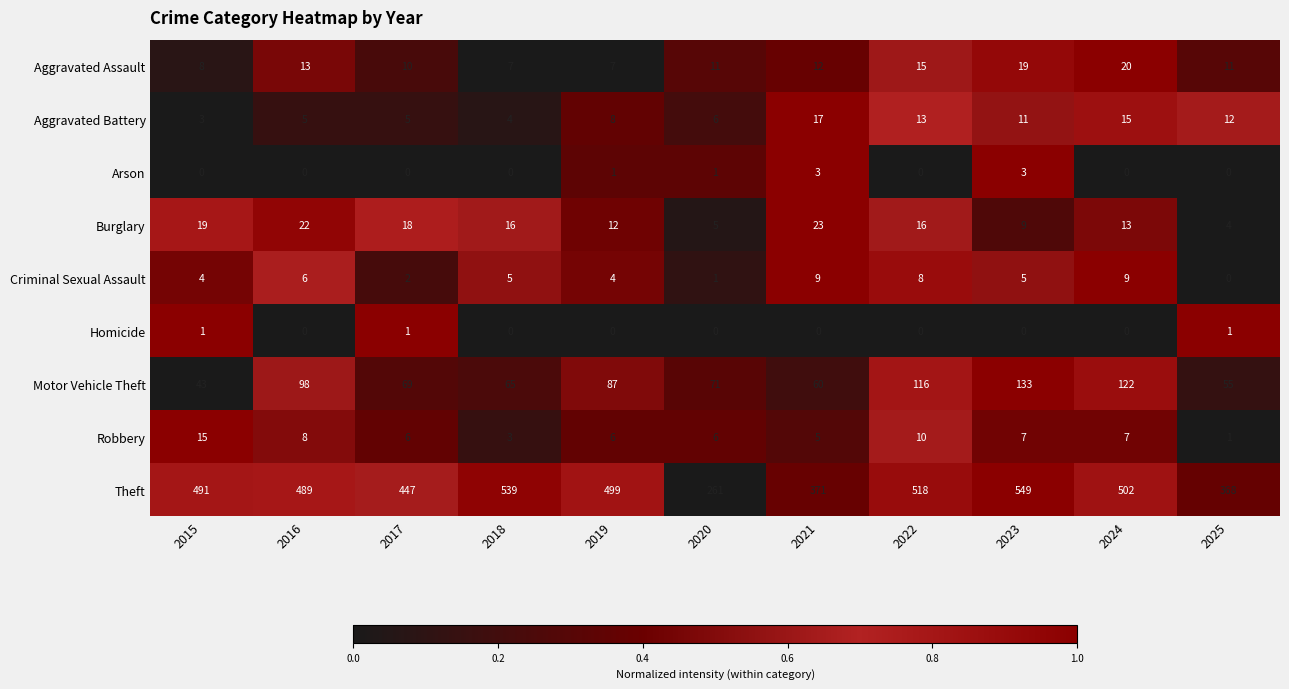

Rank the series by their maximum value, from highest to lowest.

Theft, Motor Vehicle Theft, Burglary, Aggravated Assault, Aggravated Battery, Robbery, Criminal Sexual Assault, Arson, Homicide